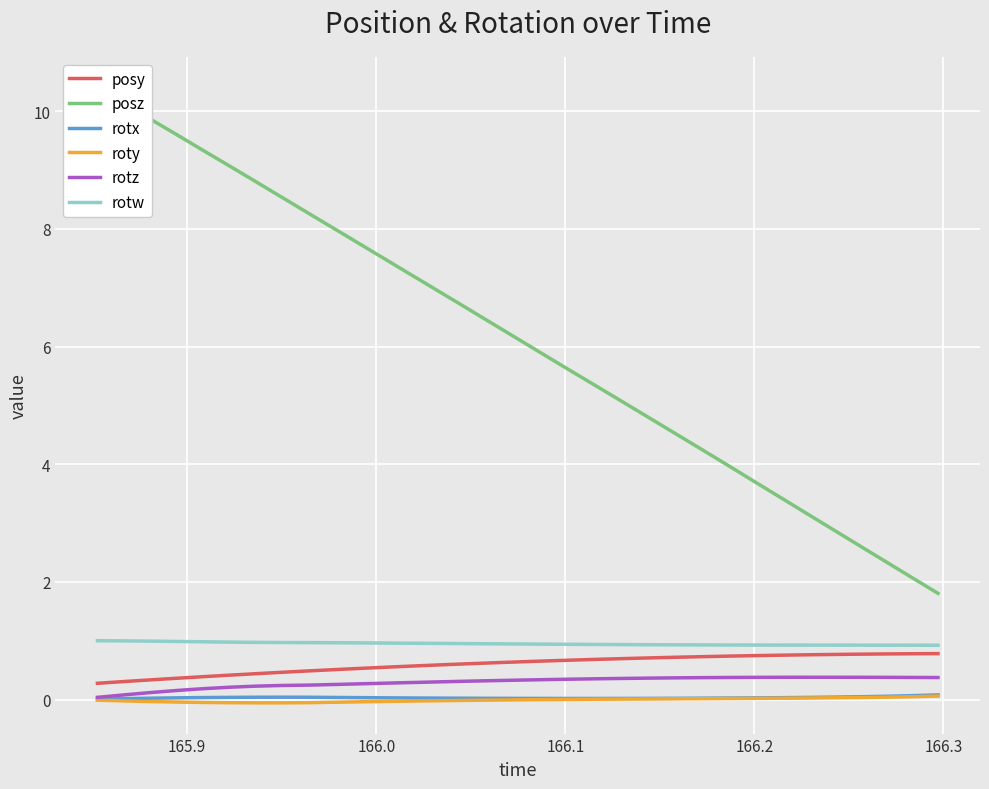

True or false: posz and roty cross at least once.

False